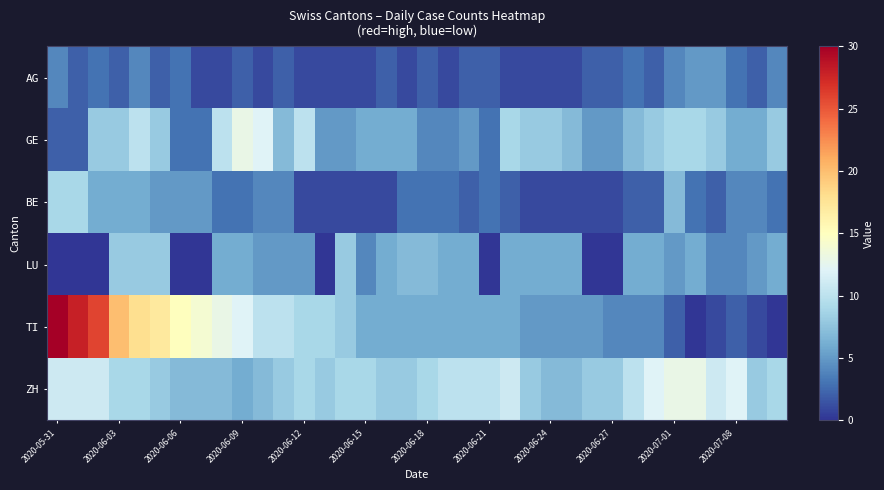

Rank the series by their maximum value, from highest to lowest.

TI, GE, ZH, BE, LU, AG